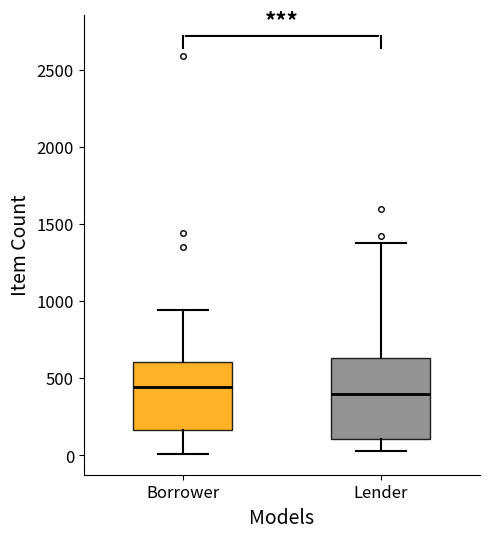

Comparing the boxes themselves (not the whiskers), which one is the tallest?

Lender